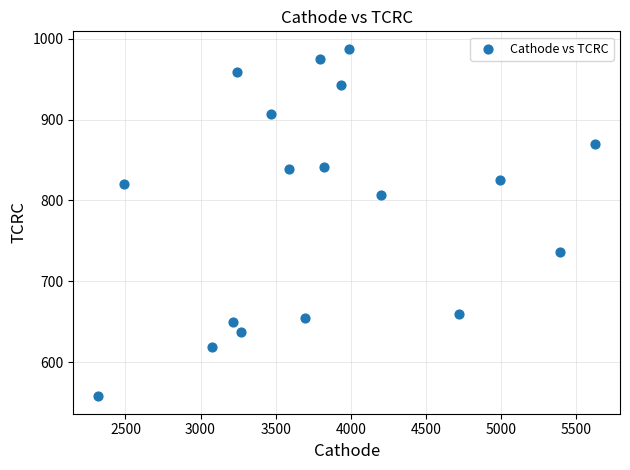

What is the range of Y values (max minus min)?

429.5